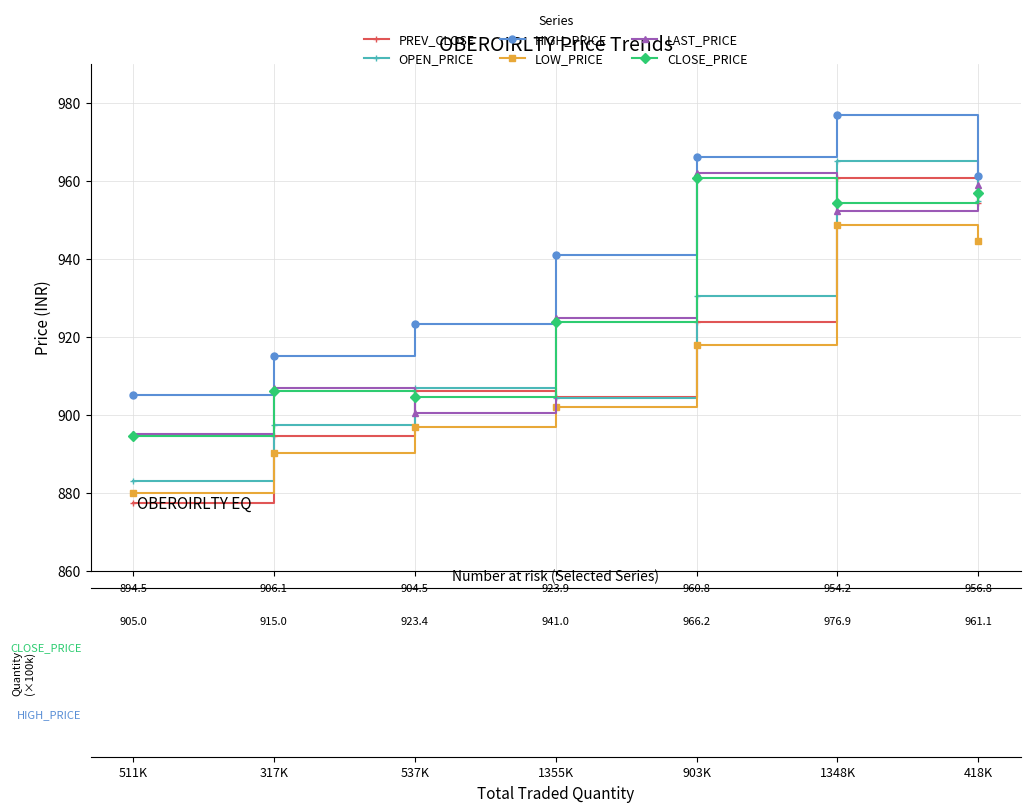

True or false: PREV_CLOSE and HIGH_PRICE intersect in this chart.

False